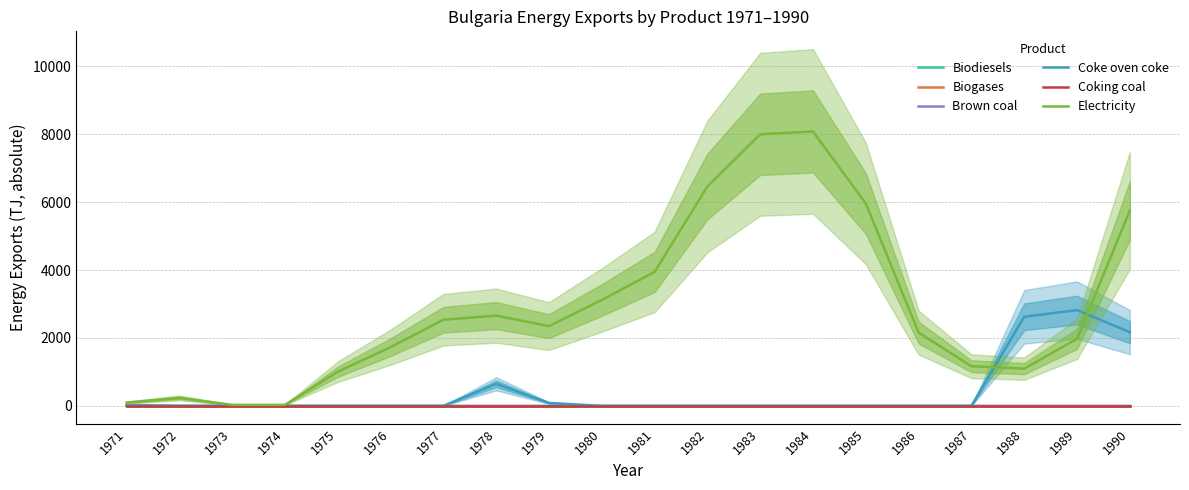

Is the value of Brown coal at 1974 greater than the value of Electricity at 1978?

No